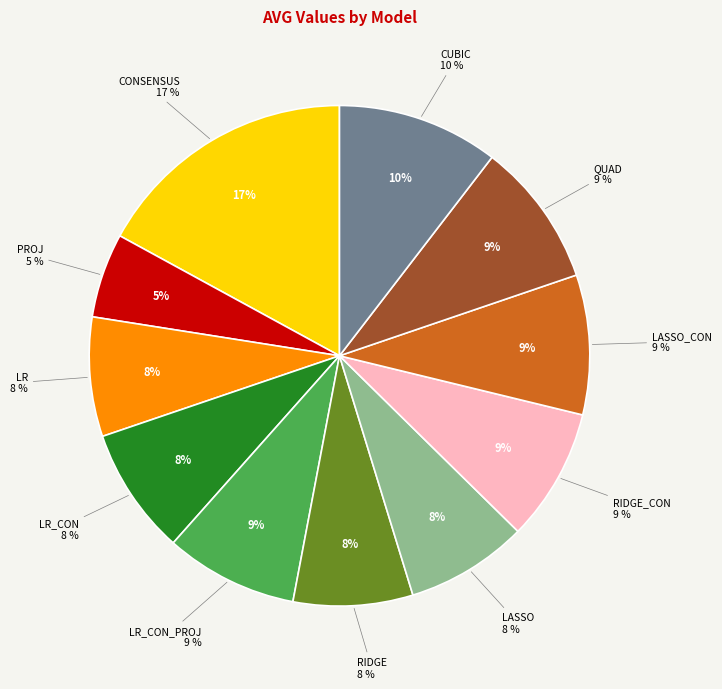

To the nearest percent, what portion does LASSO represent?

8%